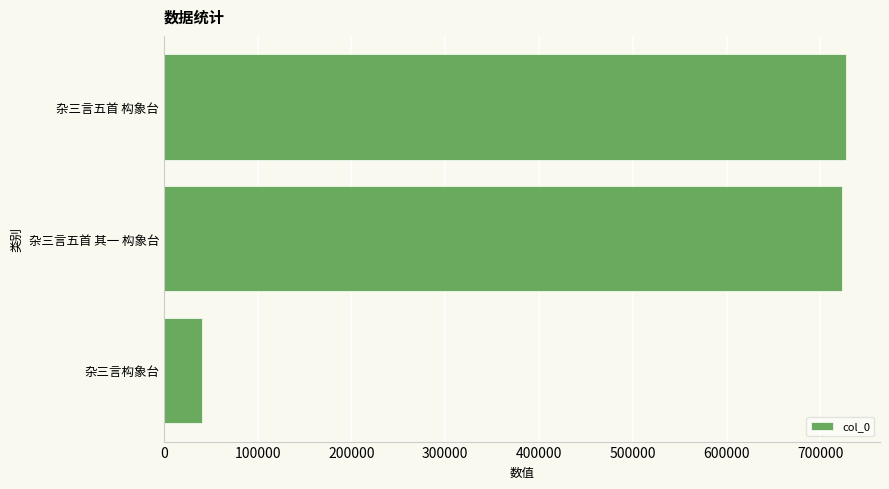

What is the difference between the maximum and minimum values?

686253